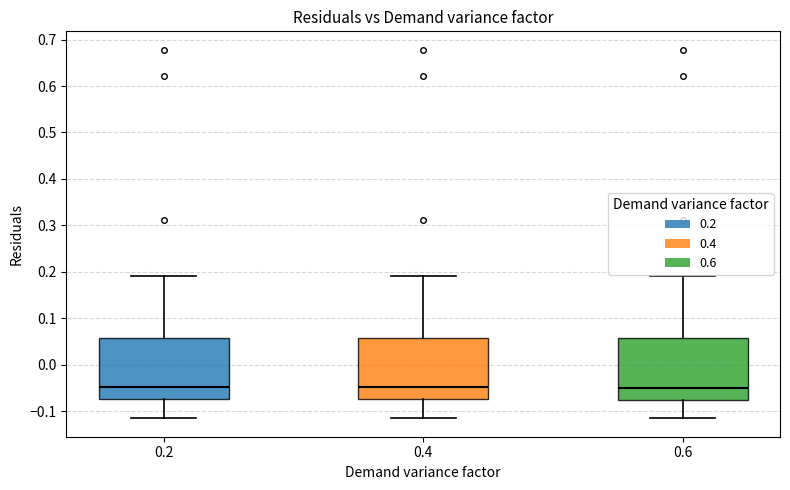

Reading left to right, read every box against the y-axis: the position of its median line, the range the box covers, and the ends of its whiskers. The values are not printed on the chart, so give them approximately, as read against the axis.

0.2: median -0.05, box -0.07 to 0.06, whiskers -0.12 to 0.19
0.4: median -0.05, box -0.07 to 0.06, whiskers -0.12 to 0.19
0.6: median -0.05, box -0.08 to 0.06, whiskers -0.12 to 0.19